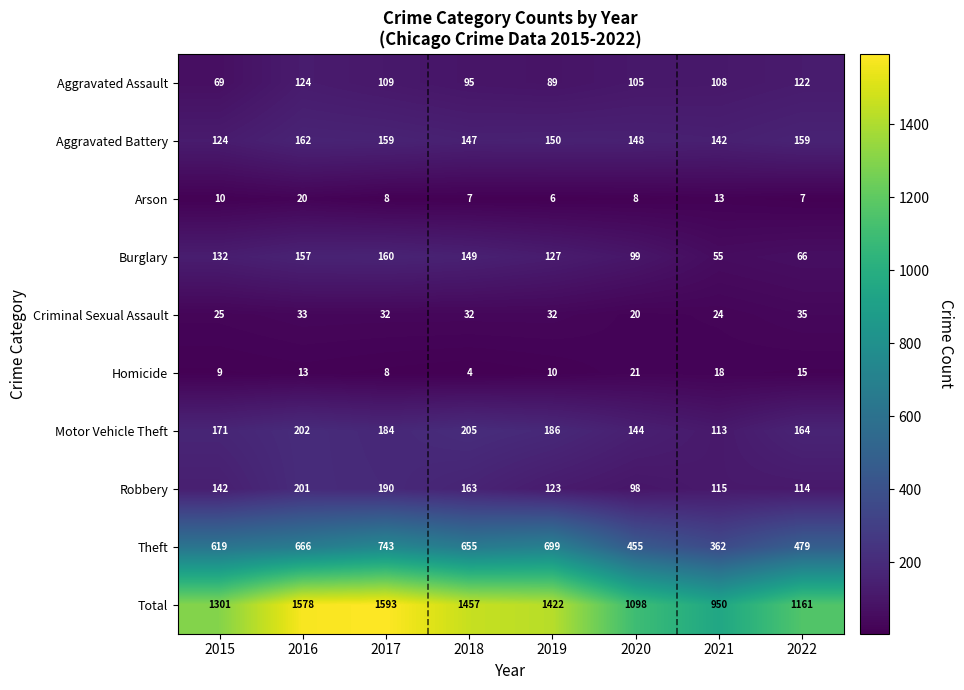

What is the sum of the Total values at 2017 and 2015?

2894